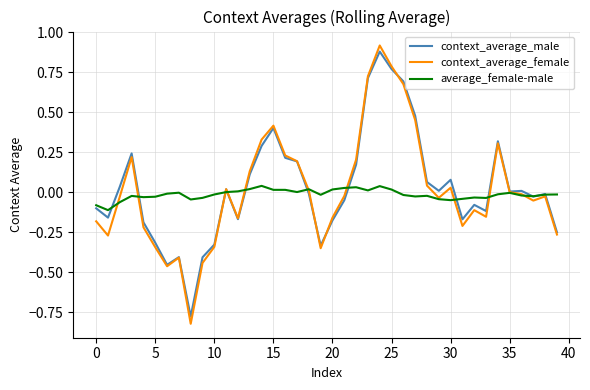

Which series has the widest spread of values?

context_average_female